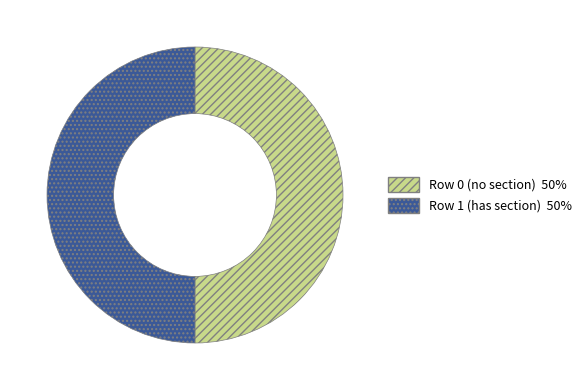

To the nearest percent, what is the average slice percentage?

50%